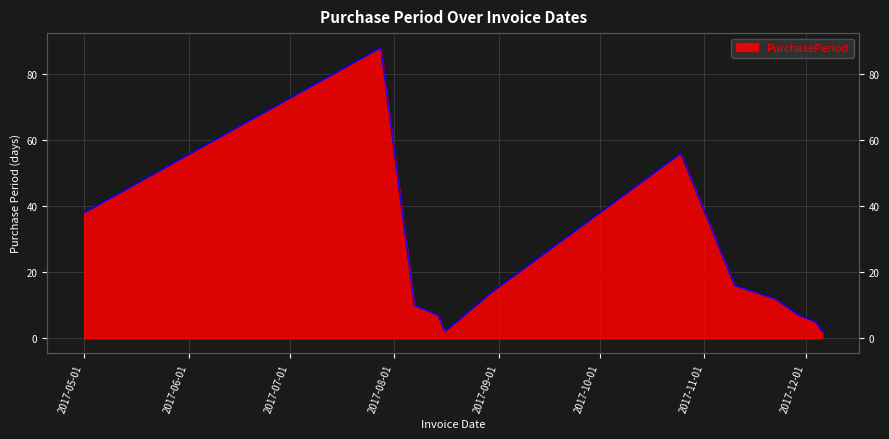

At which category does the chart reach its minimum across all series?

2017-08-16